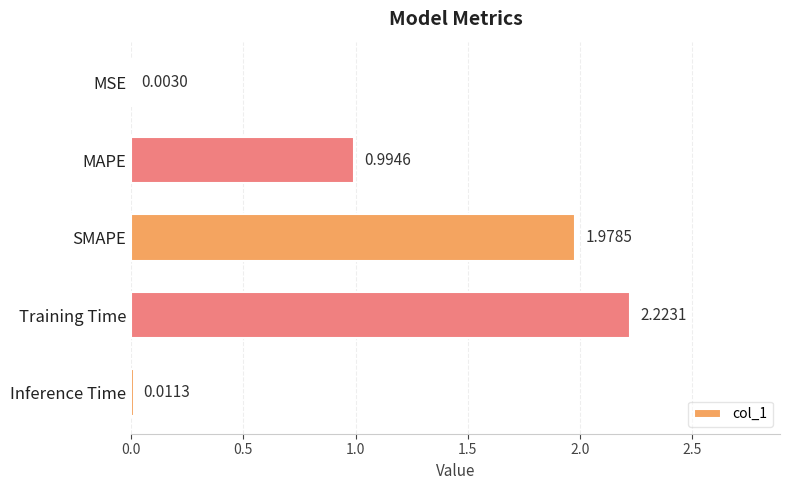

Where is the data nearest to the value 1?

MAPE